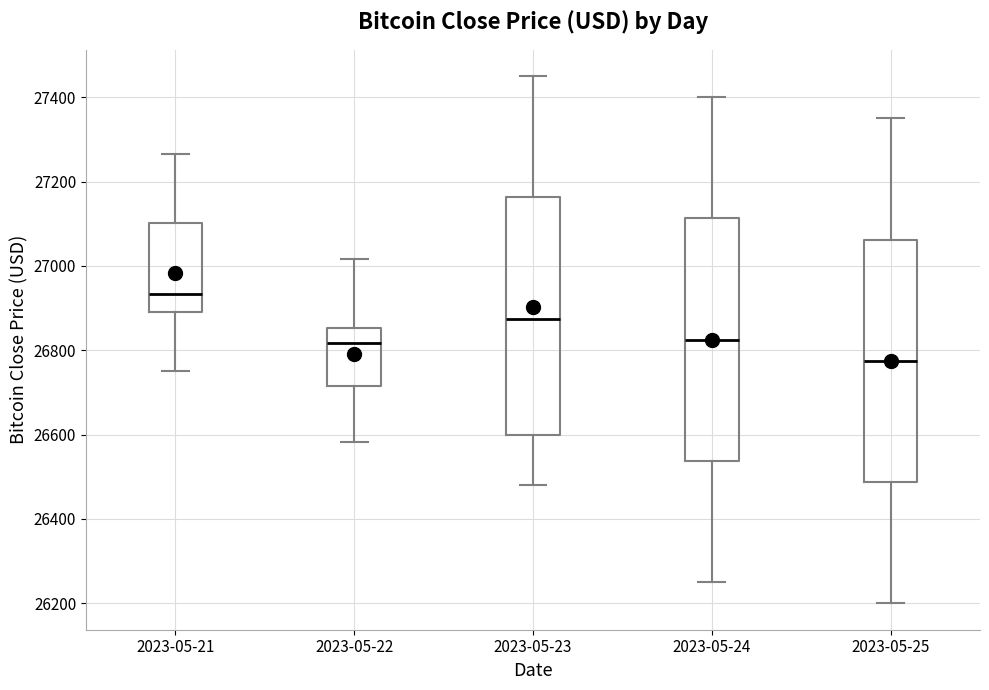

Which box's median line is the lowest?

2023-05-25